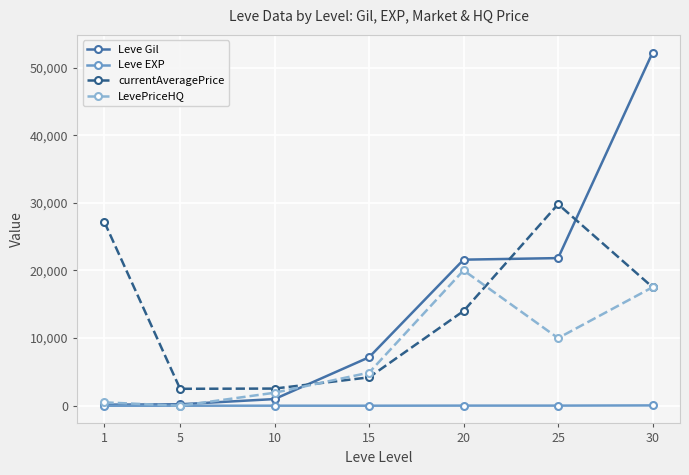

At which category does LevePriceHQ reach its first local peak?

20